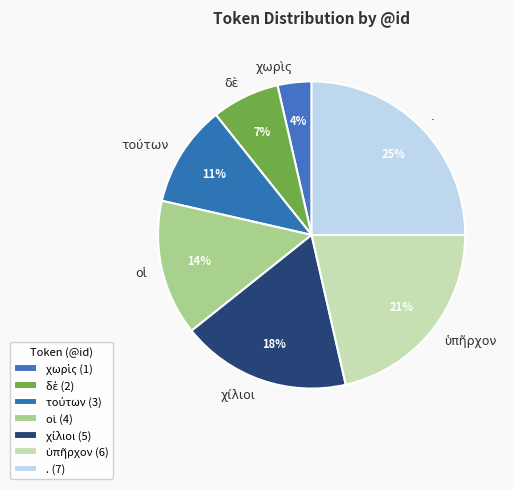

To the nearest percent, what is the average slice percentage?

14%